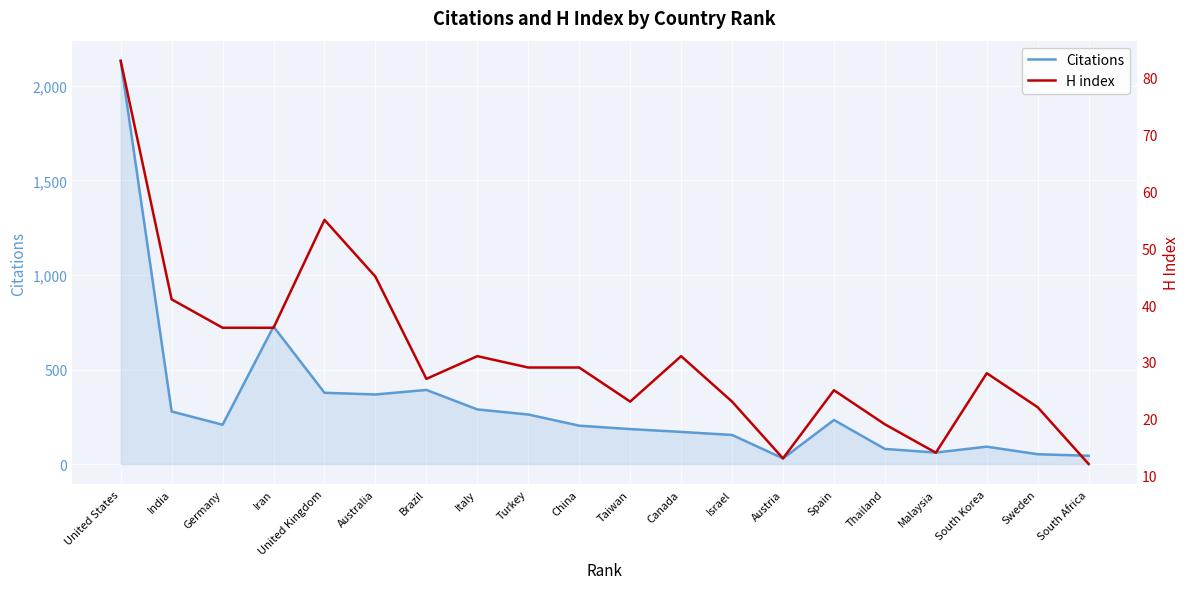

Between Australia and China, which series saw the biggest shift?

Citations